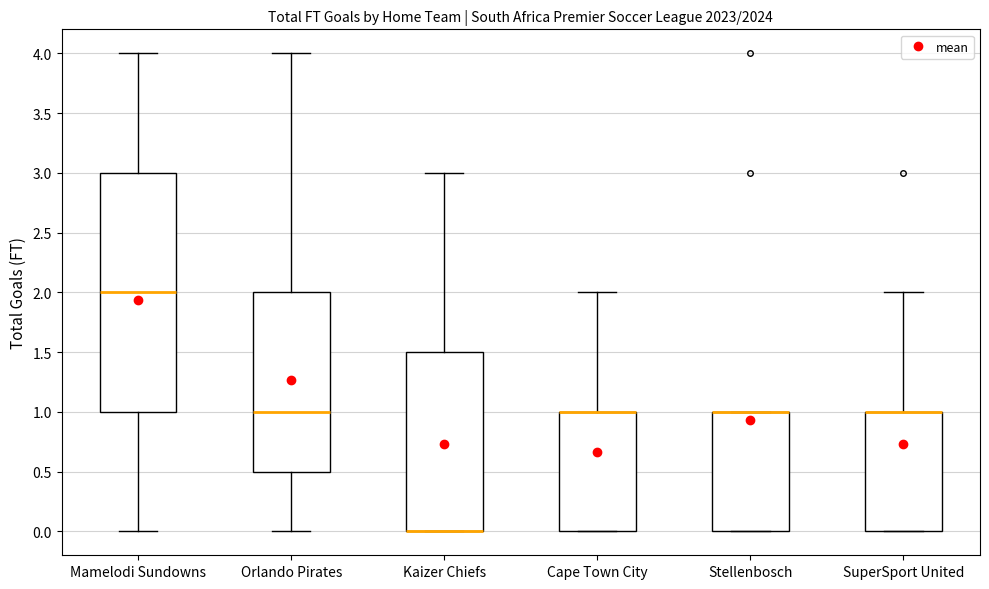

Which box is the tallest, from its lower edge to its upper edge?

Mamelodi Sundowns